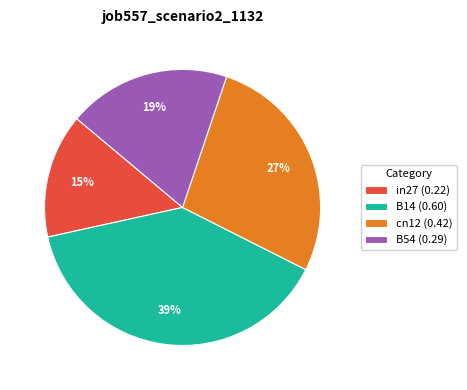

How many segments does this pie chart have?

4